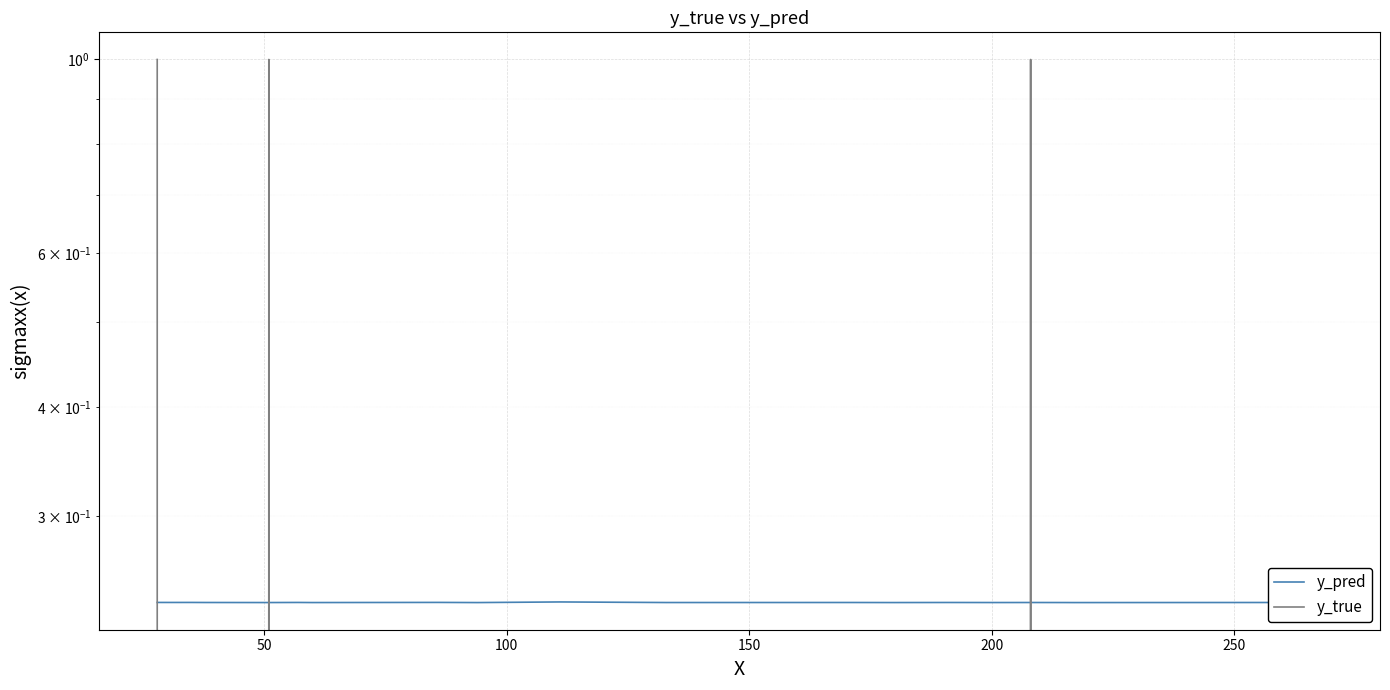

Reading left to right, what are all the values shown in this chart?

y_pred: 0.2	0.2	0.2	0.2	0.2	0.2	0.2	0.2	0.2	0.2	0.2	0.2	0.2	0.2	0.2	0.2	0.2	0.2	0.2	0.2
y_true: 1.0	0.0	0.0	0.0	1.0	0.0	0.0	0.0	0.0	0.0	0.0	0.0	0.0	0.0	0.0	0.0	1.0	0.0	0.0	0.0